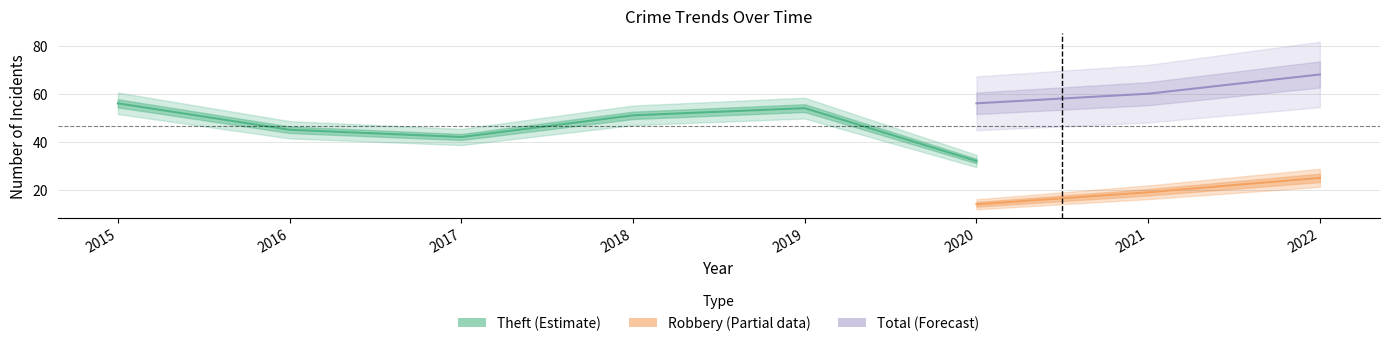

What is the value of the Total point at the 7th from the left?

60